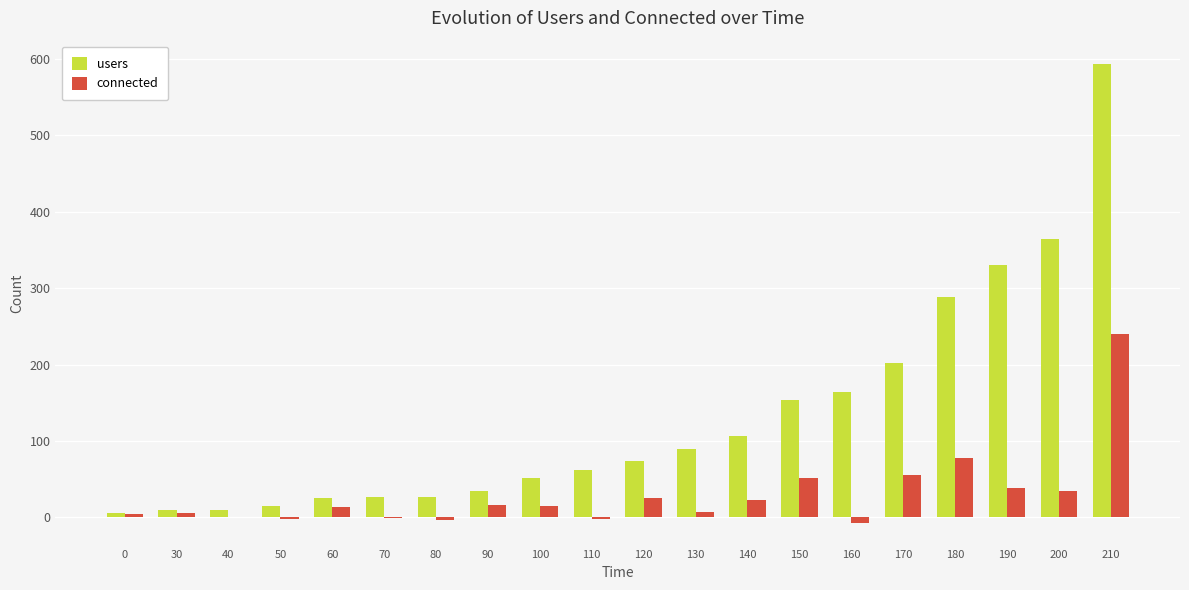

What is the sum of all connected values?

593